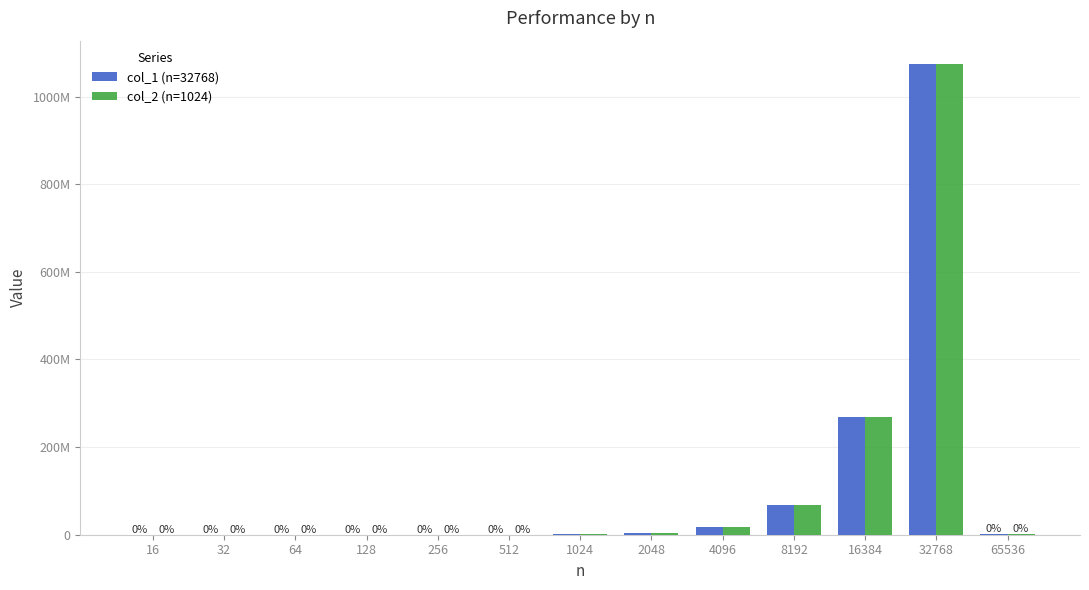

Does the chart contain stacked bars?

No